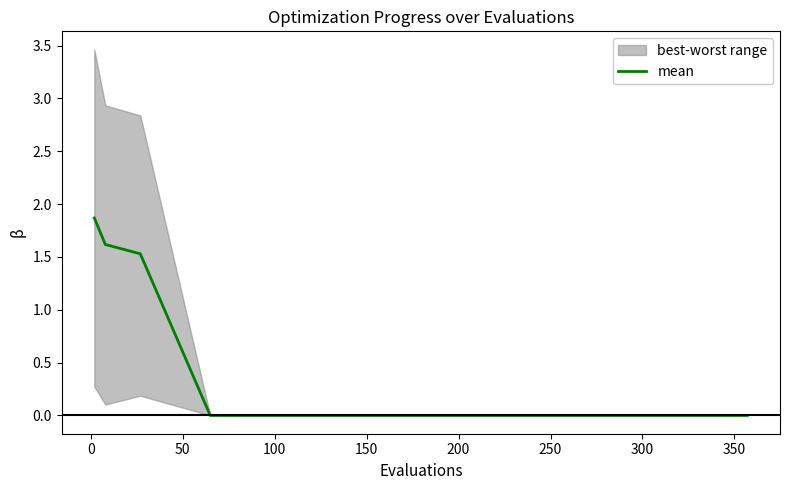

Reading left to right, transcribe all the data shown in this chart.

1.9	1.6	1.5	0.0	0.0	0.0	0.0	0.0	0.0	0.0	0.0	0.0	0.0